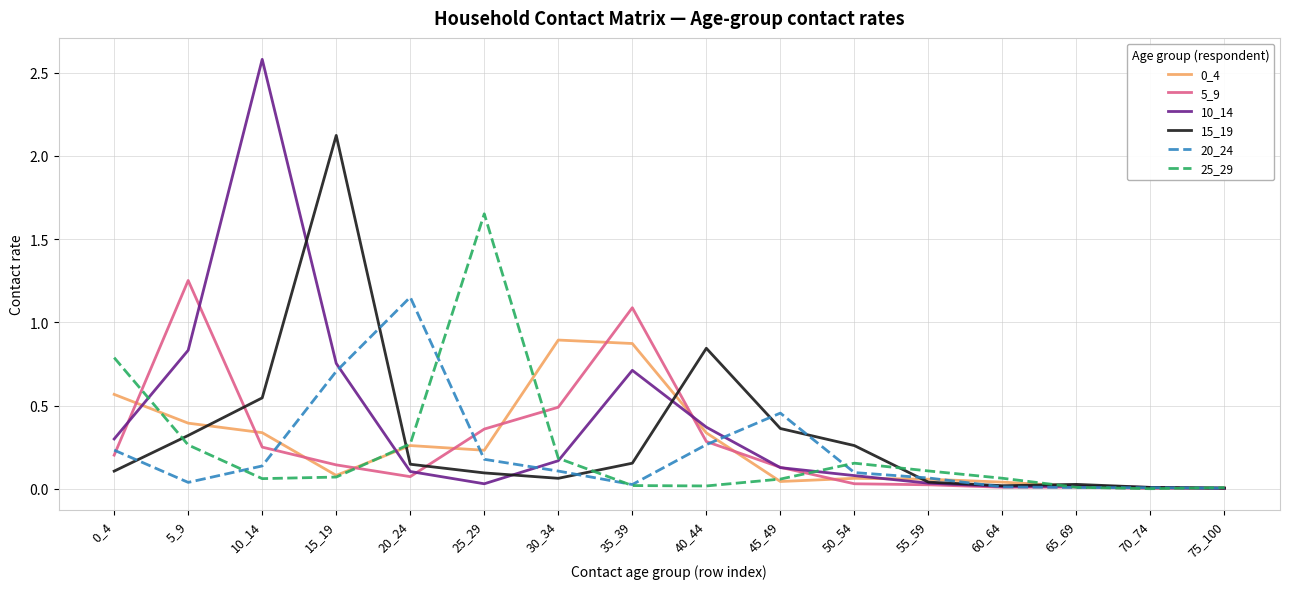

What is the difference between the highest and lowest values at 20_24?

1.1